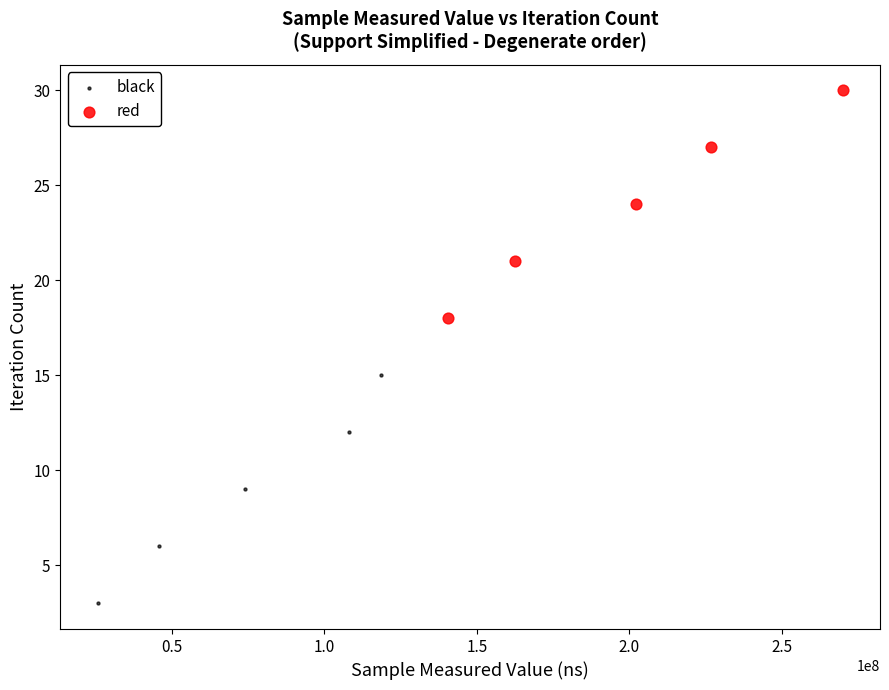

Which series reaches the minimum Y coordinate?

black